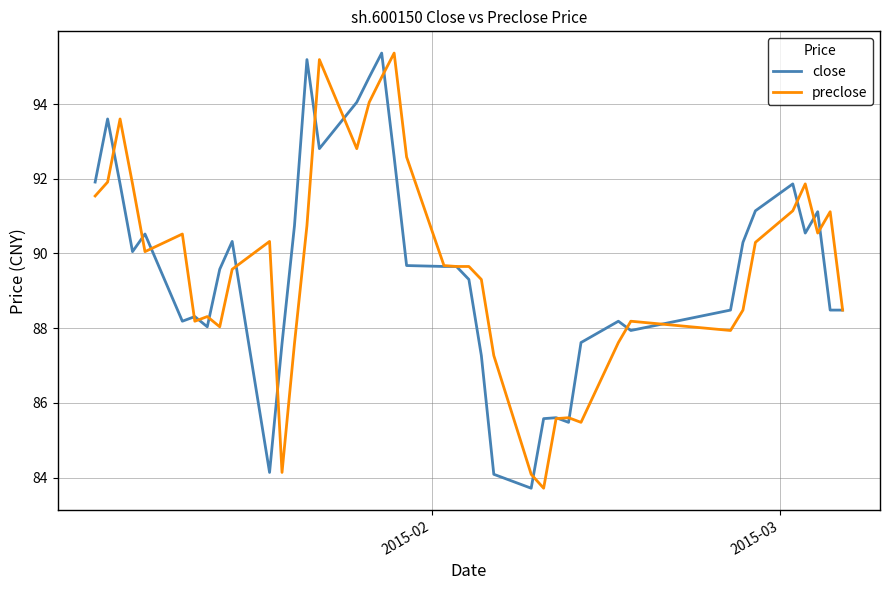

What is the maximum value shown in the chart?

95.4